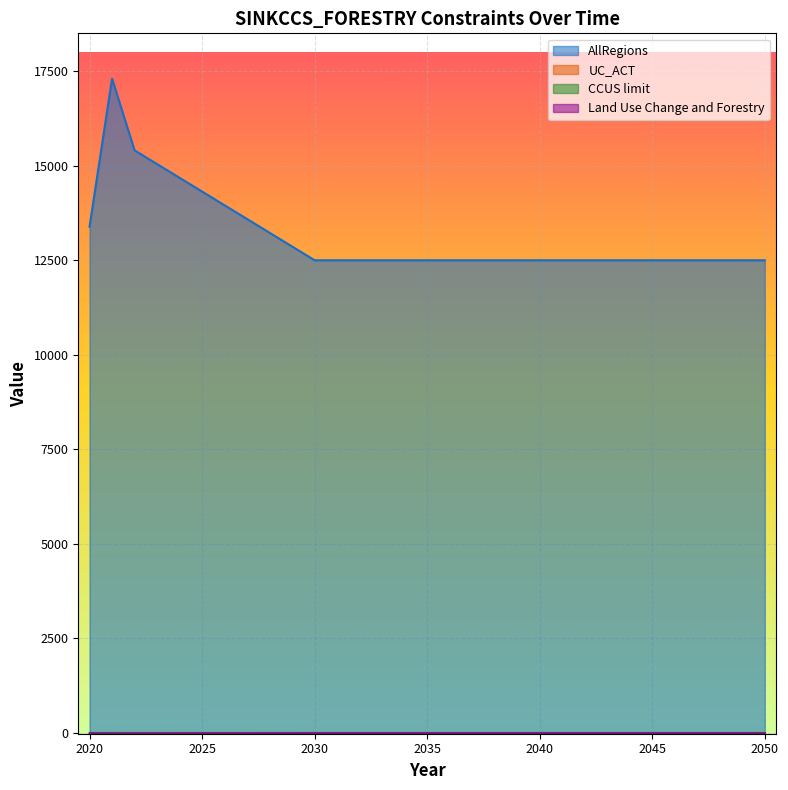

What is the value of the Land Use Change and Forestry point at the 9th from the left?

-13.2